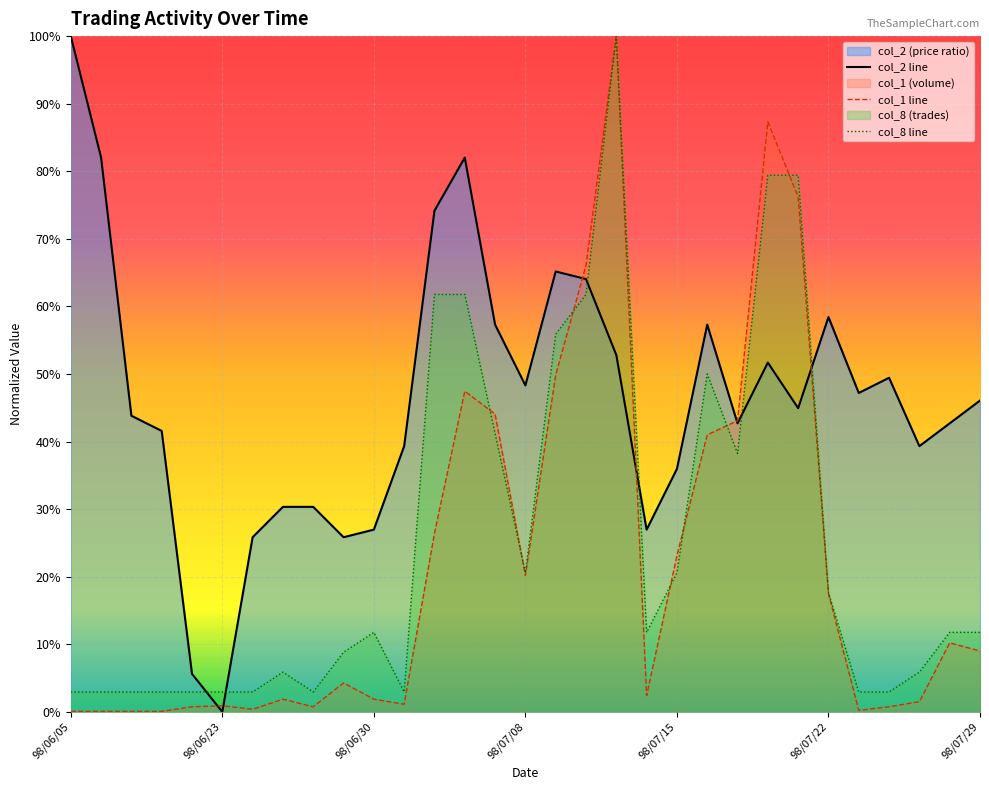

Does the chart display data point markers on the line(s)?

No